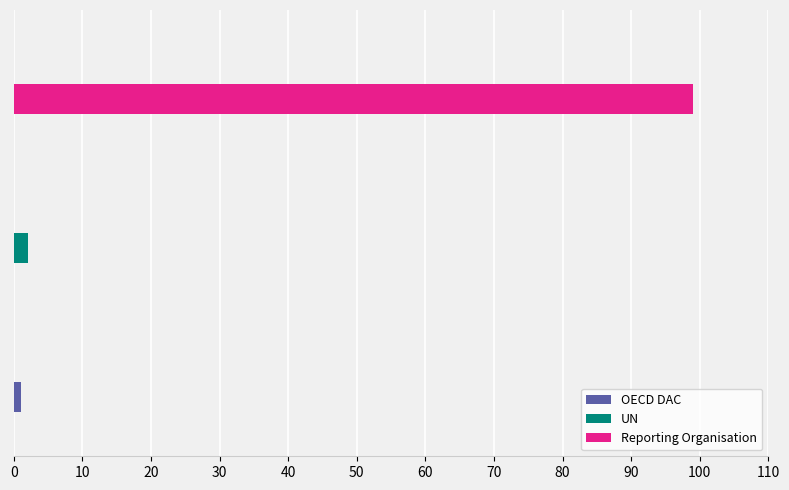

What is the difference between the maximum and second lowest values?

97